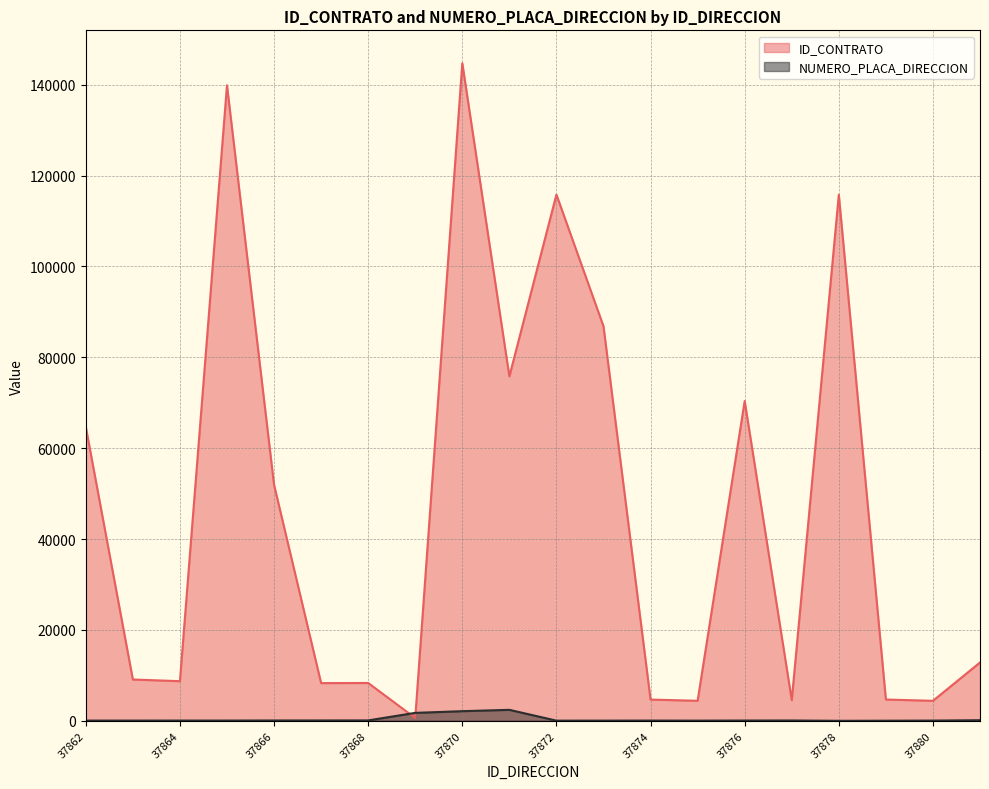

Is it true that NUMERO_PLACA_DIRECCION equals 60 at 37872?

False